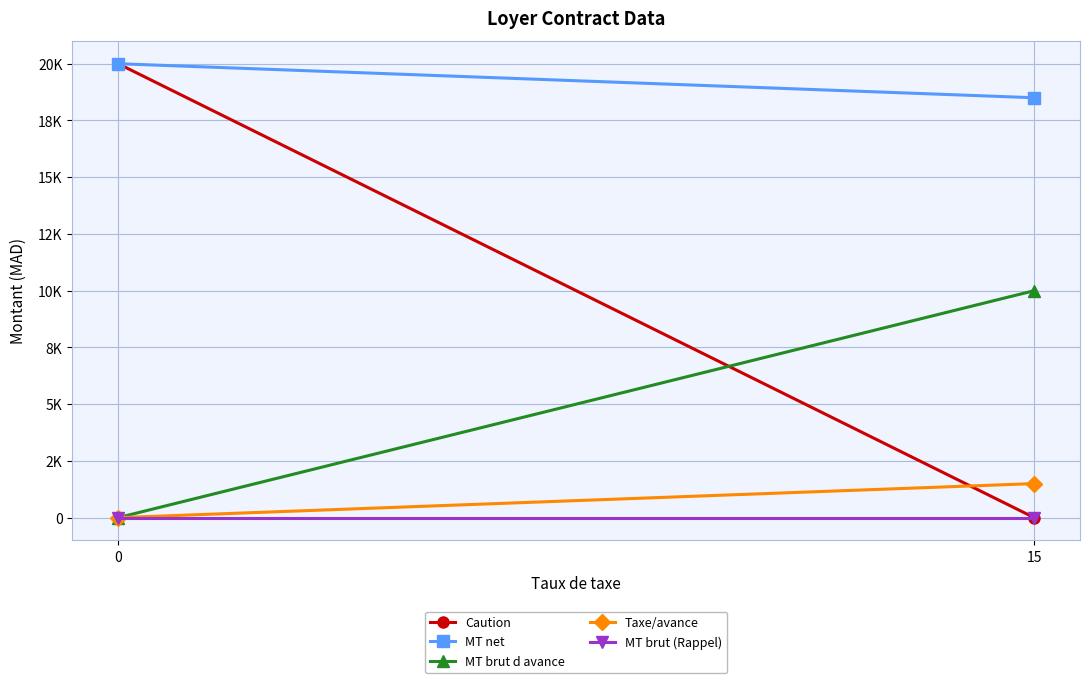

What is the sum of the MT net values at 15 and 0?

38500